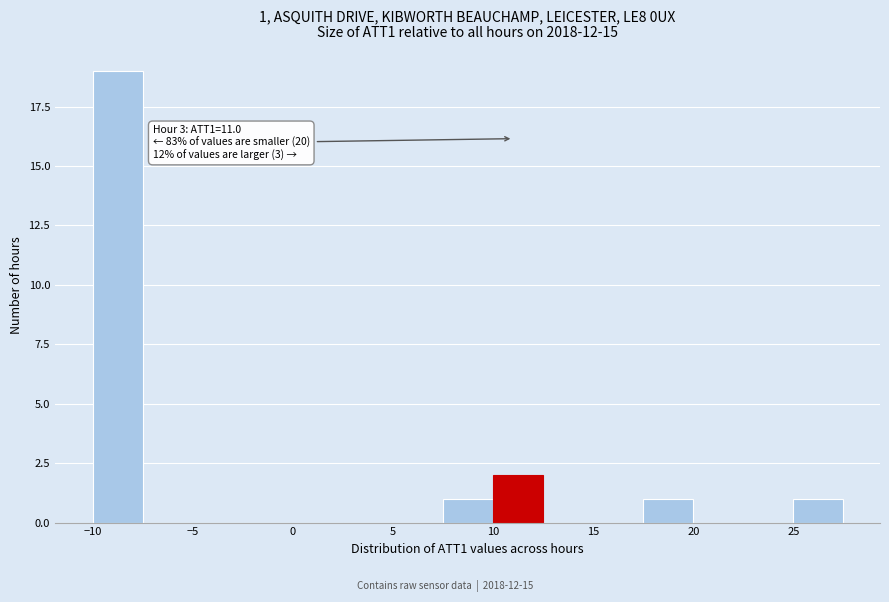

Over which range of the x-axis is the bar tallest?

-10.0 to -7.5